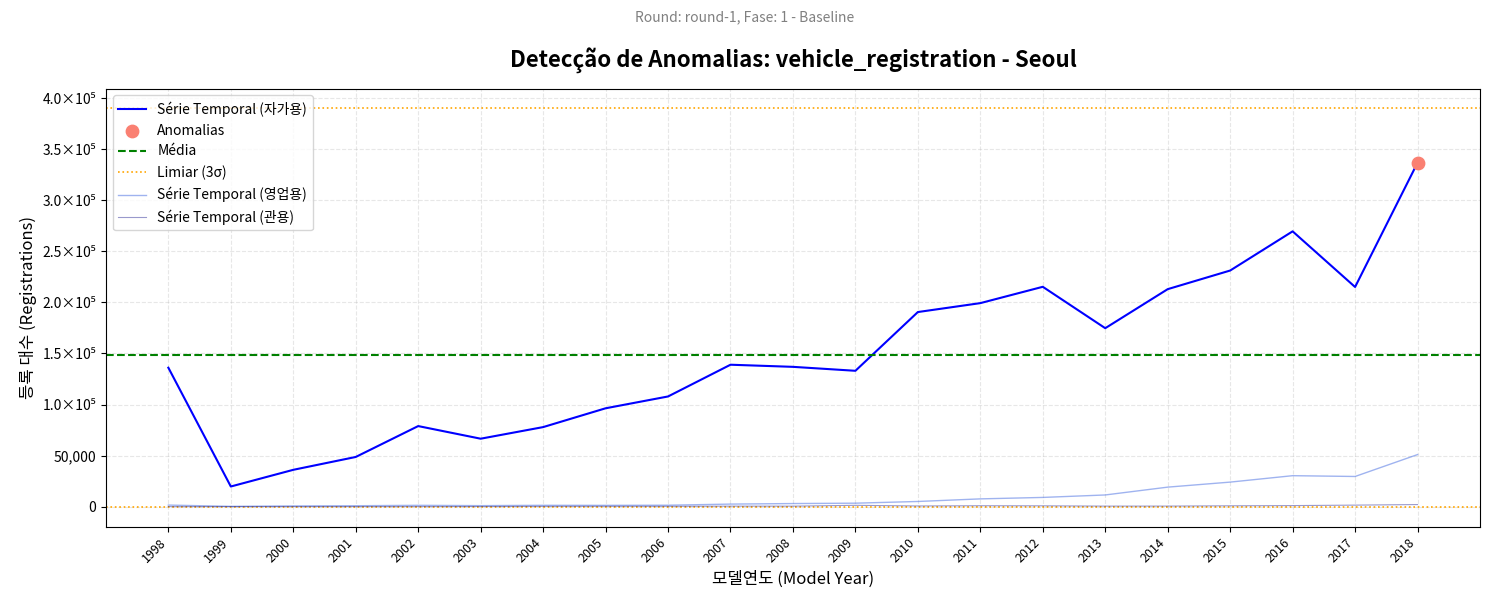

Which series contains the lowest Y value?

관용 (서울)